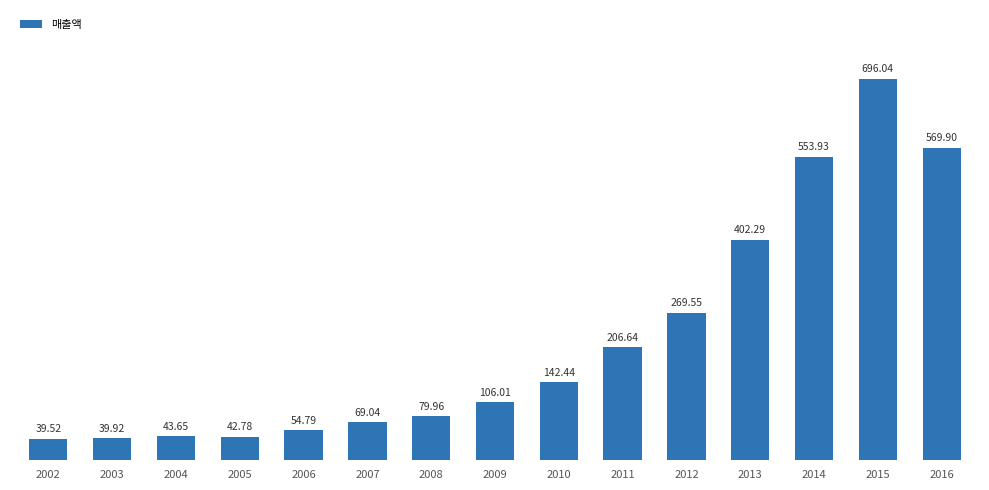

What is the maximum value shown in the chart?

696.0